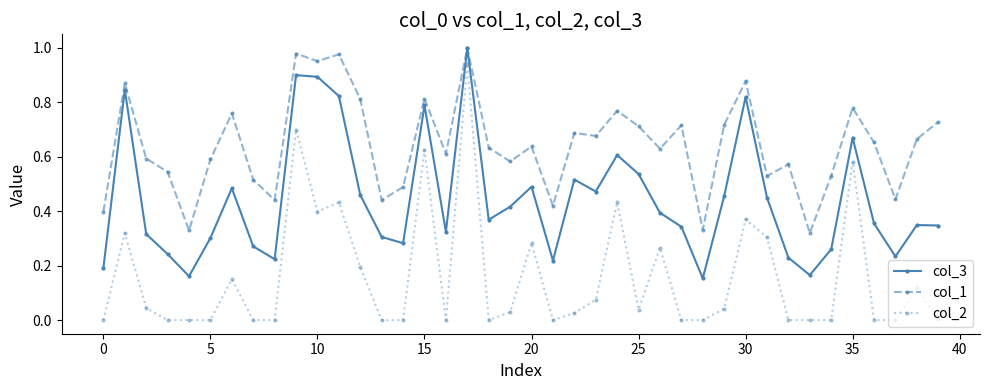

True or false: col_3 has more than 2 points higher than both neighbors.

True